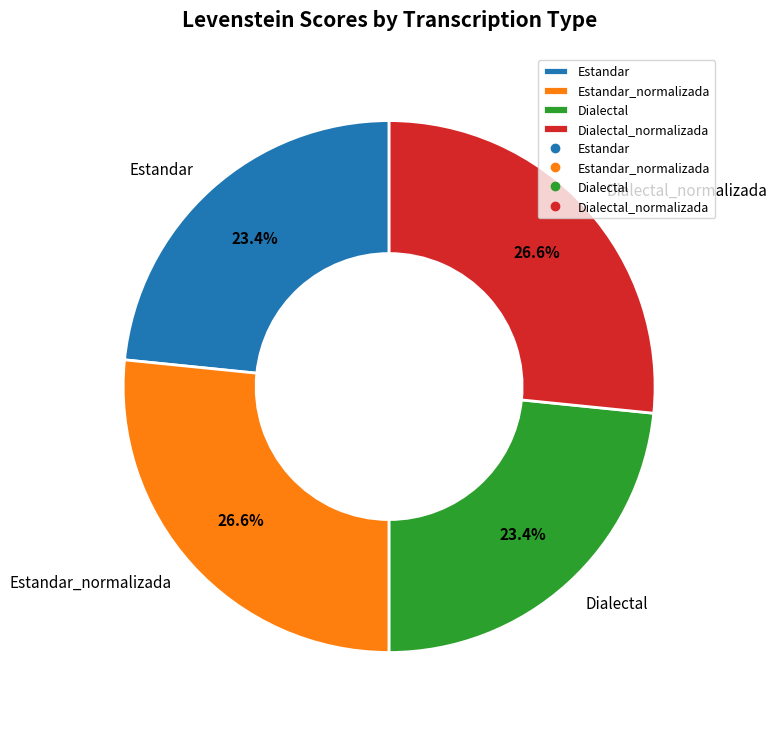

The Estandar_normalizada slice represents 27% of the pie. True or false?

True